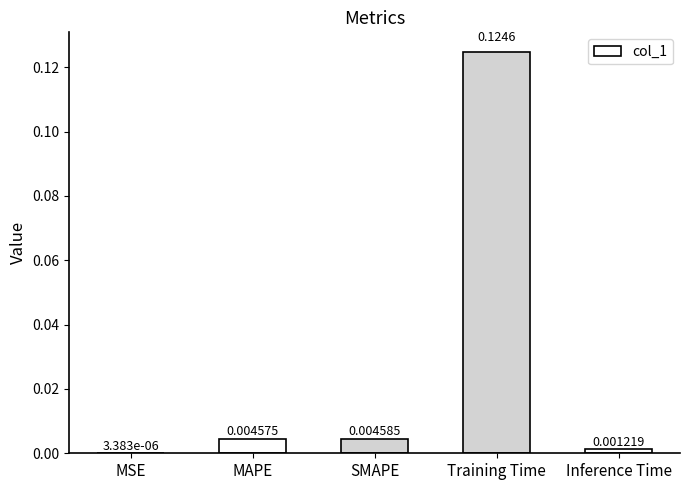

Where is the data nearest to the value 0?

MSE